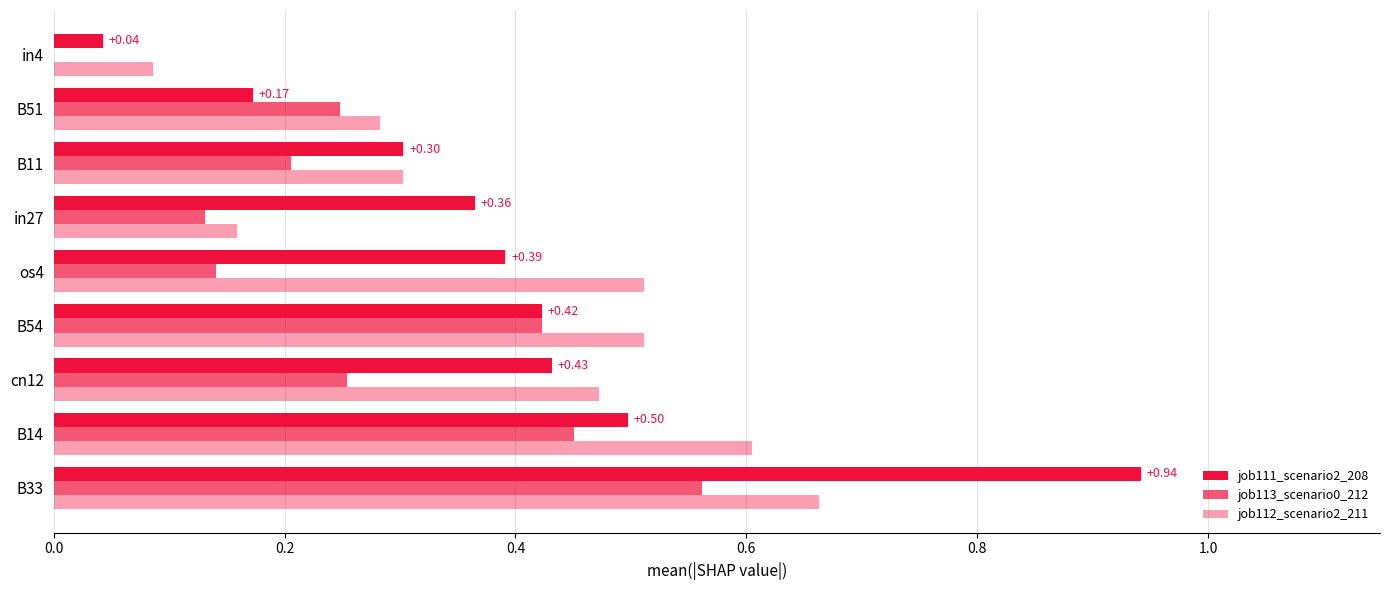

How many series are shown in this chart?

3